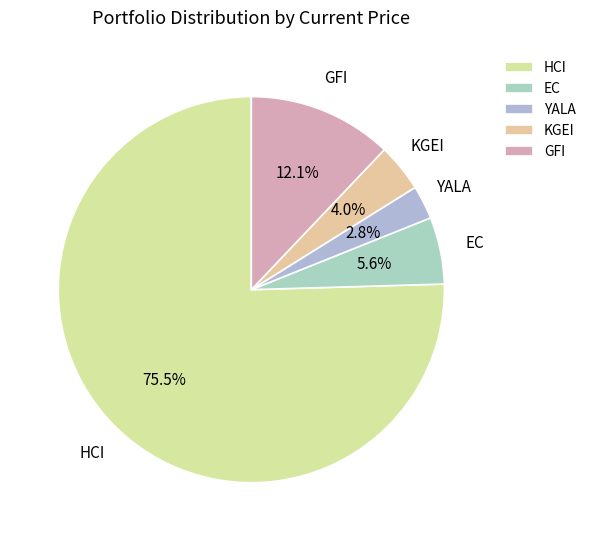

How many slices are in this pie chart?

5